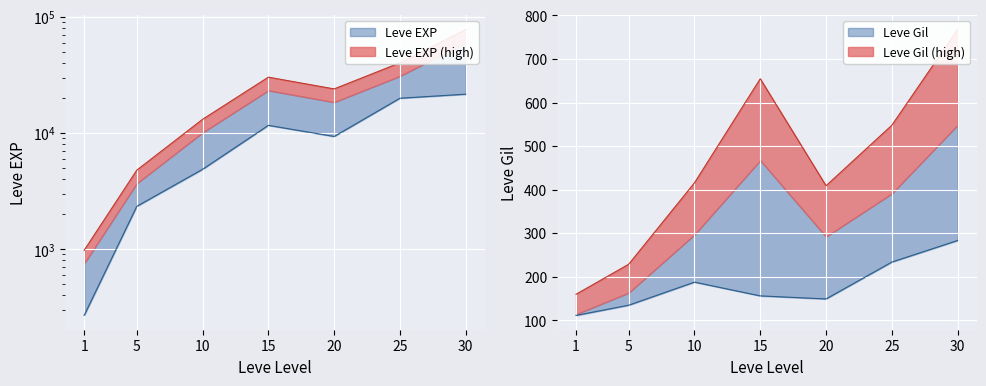

What is the difference between the values at 30 and 10?

64791.4